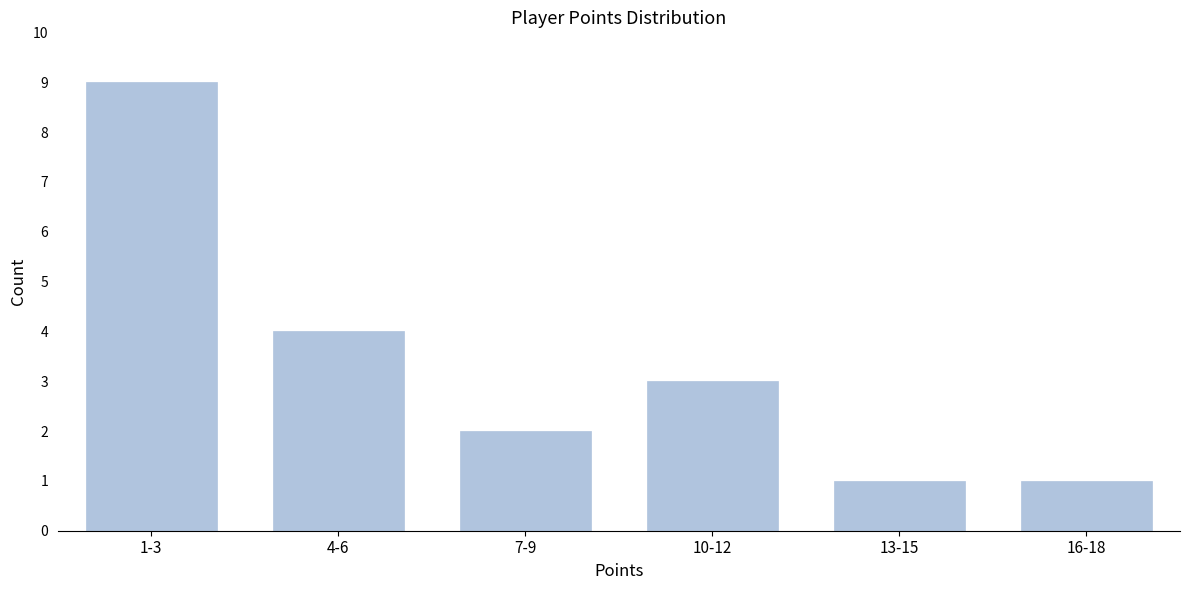

Reading left to right, extract all data points from this chart.

9	4	2	3	1	1